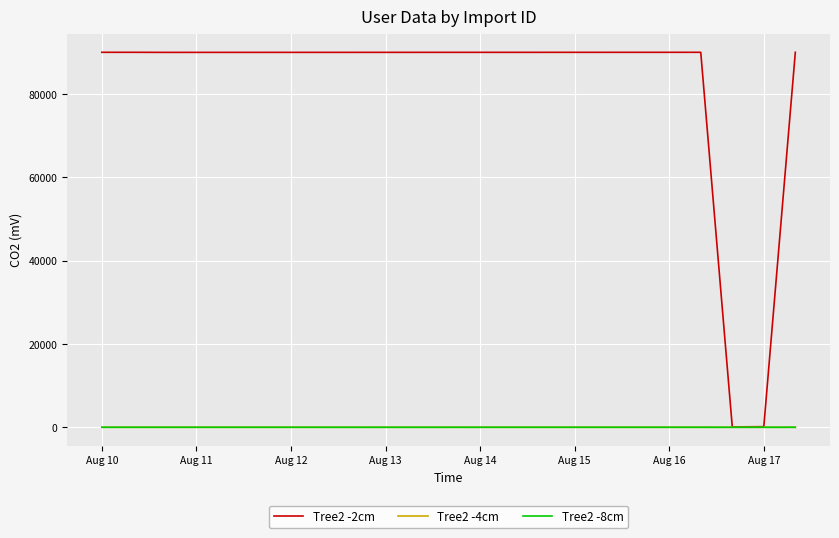

Which series has the largest total across all categories?

Tree2 -2cm